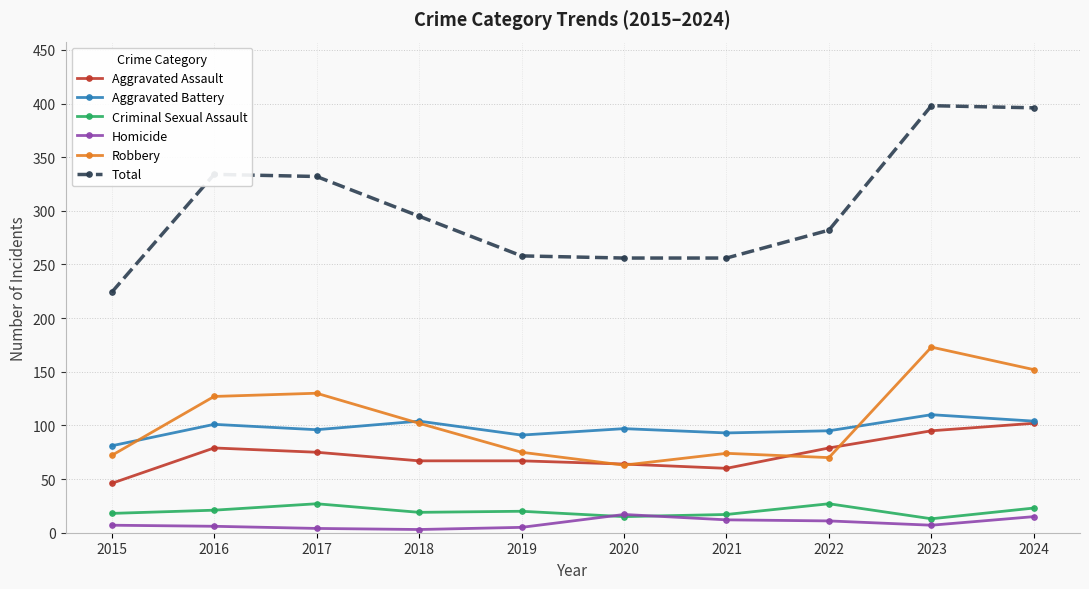

Which category has the lowest value in the Total series?

2015